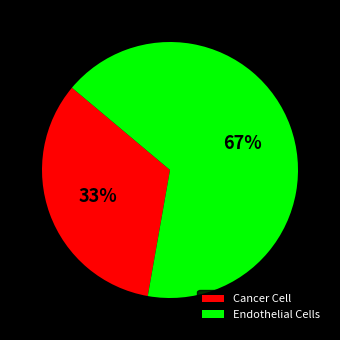

To the nearest percent, what is the average slice percentage?

50%